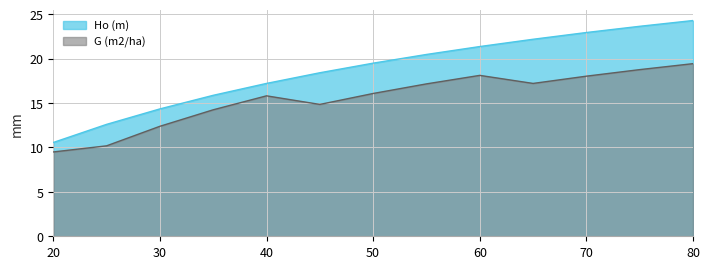

At which category is the sum across all series the highest?

80